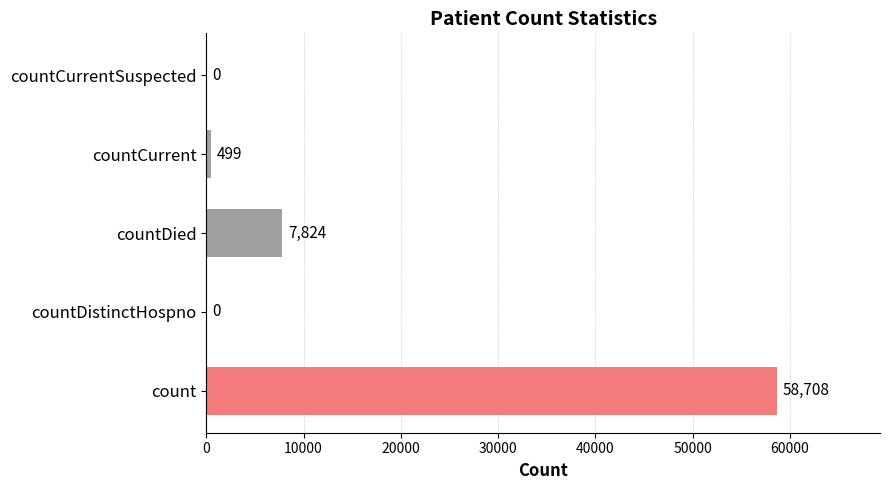

What is the sum of all values?

67031